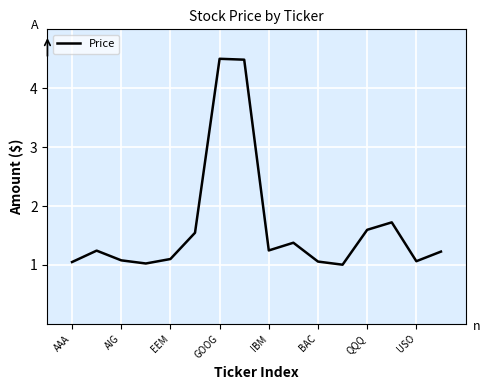

What is the greatest value displayed?

4.5